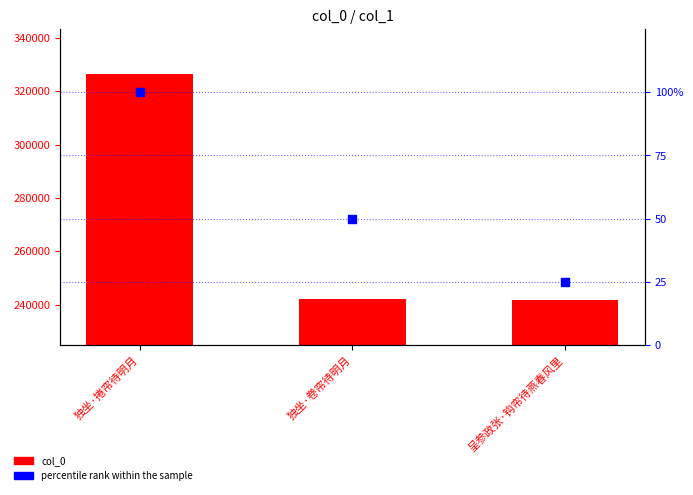

Which series reaches the minimum Y coordinate?

percentile rank within the sample